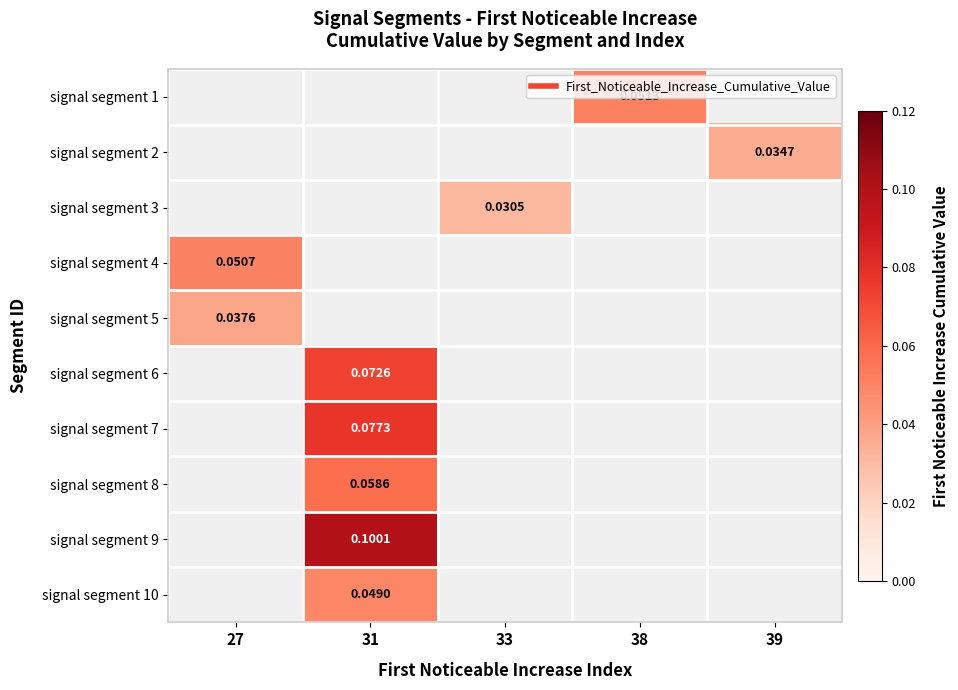

List the labels in order of signal segment 1 value, smallest first.

27, 31, 33, 38, 39